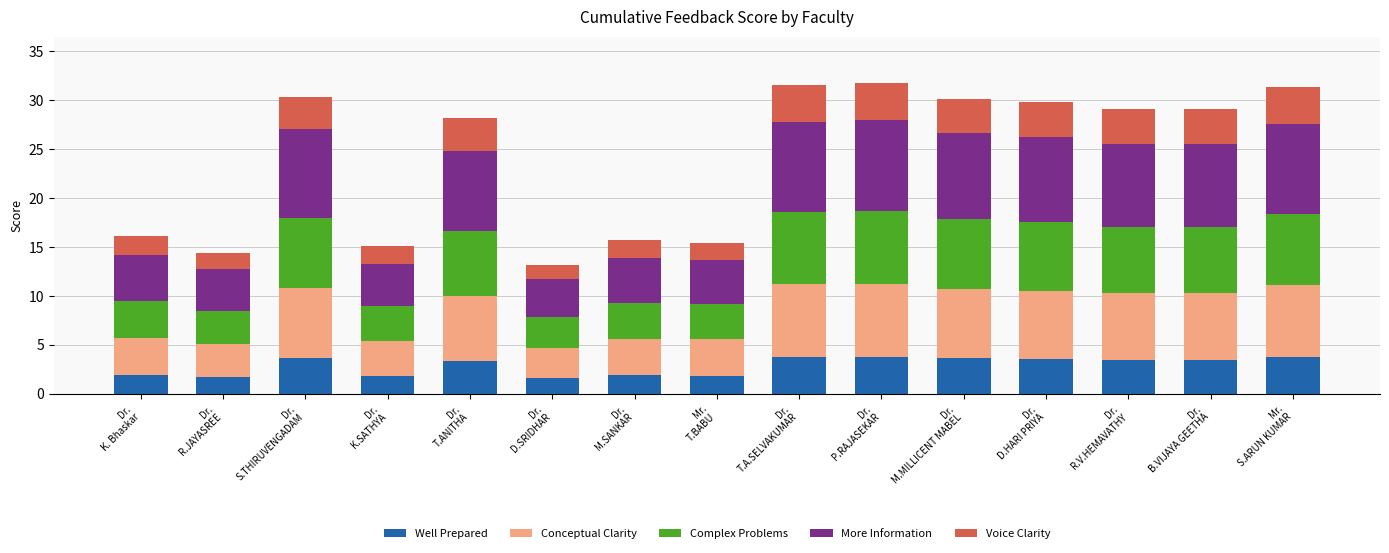

What is the lowest value of the Well Prepared series?

1.6